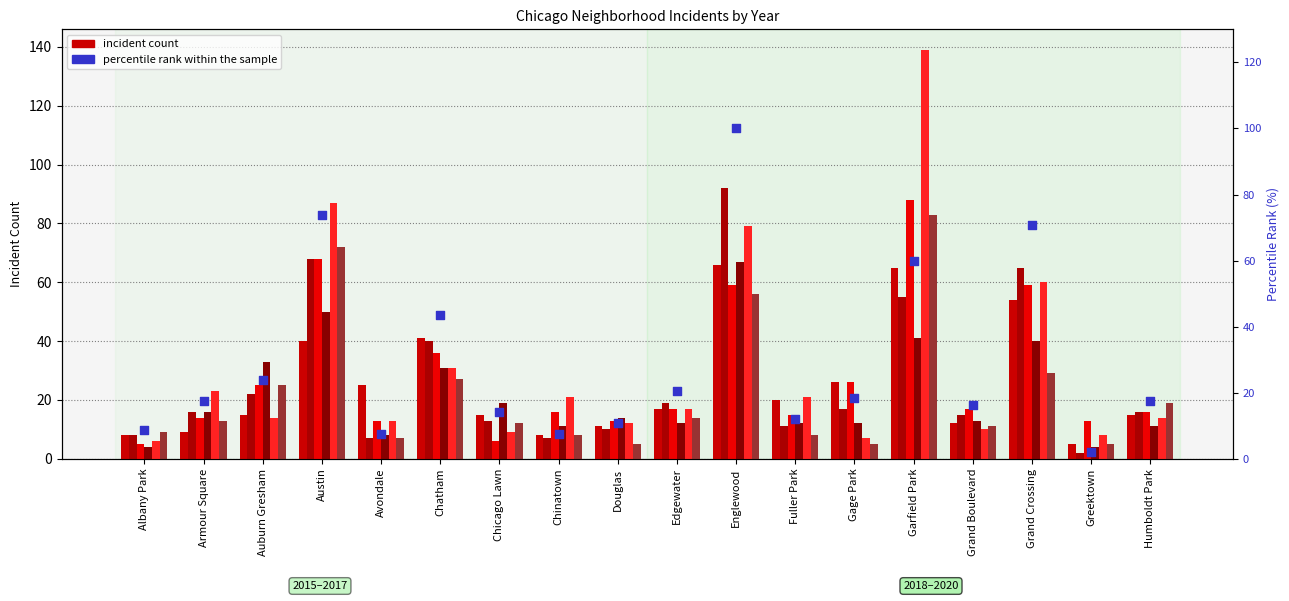

What is the change in value from Avondale to Garfield Park?

+52.2